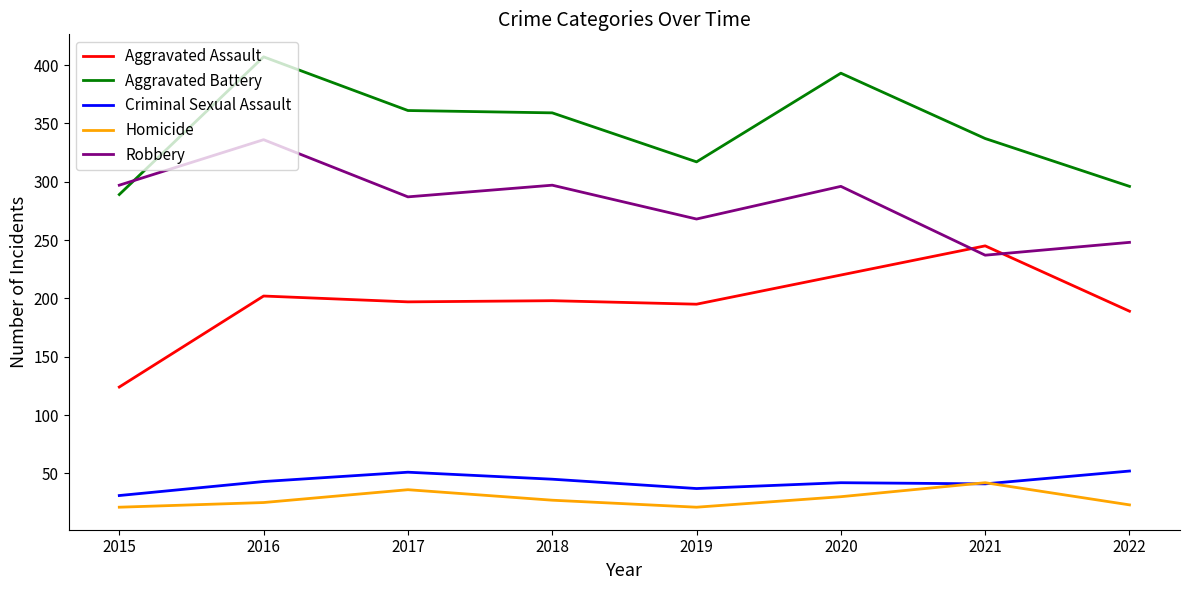

At which label does Aggravated Battery first exceed 359?

2016